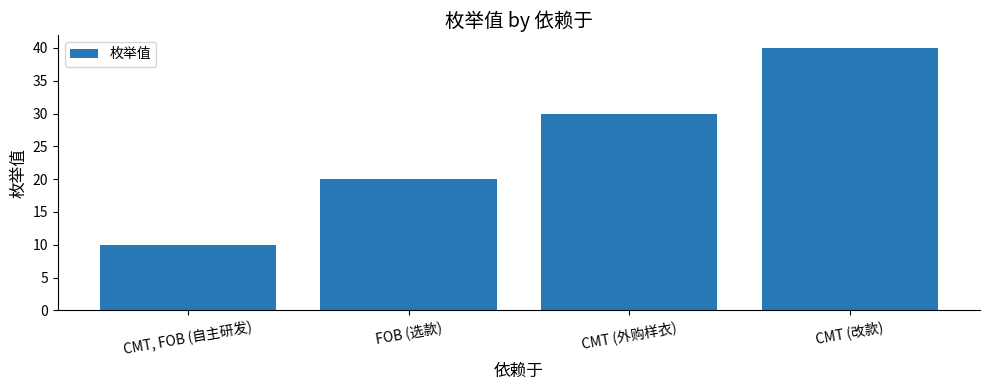

Rank the categories by value from highest to lowest.

CMT (改款), CMT (外购样衣), FOB (选款), CMT, FOB (自主研发)